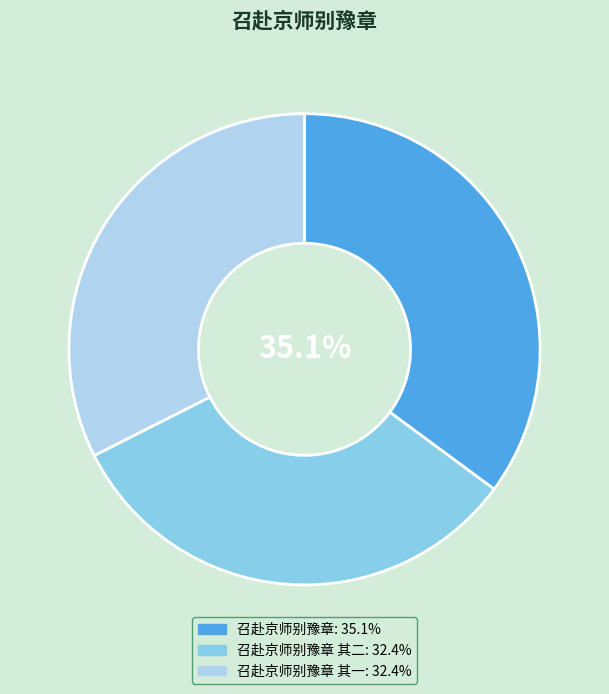

To the nearest percent, what is the average slice percentage?

33%